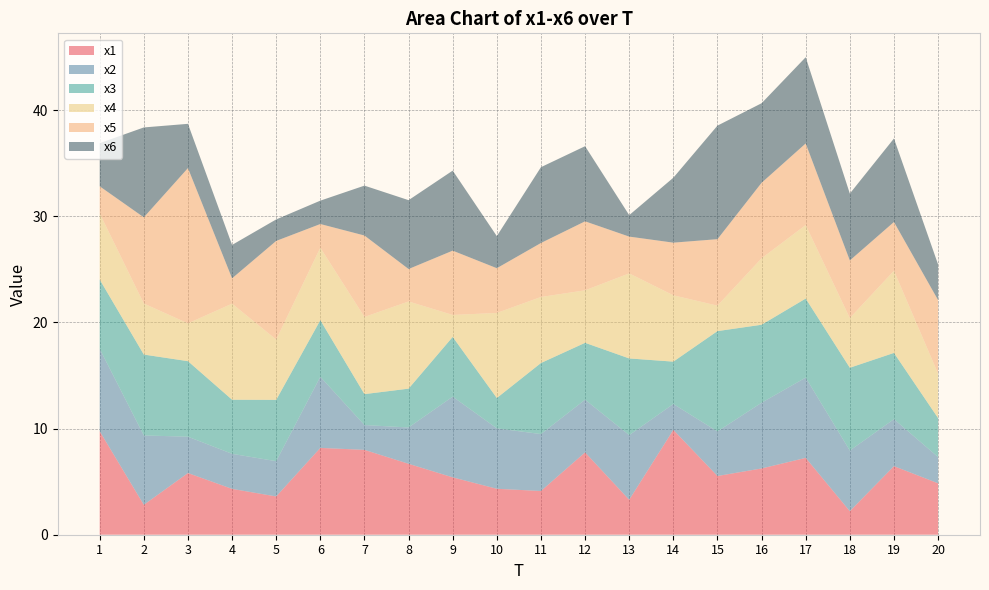

Reading left to right, transcribe all the data shown in this chart.

x1: 1=9.7	2=2.8	3=5.8	4=4.3	5=3.6	6=8.2	7=8.0	8=6.7	9=5.4	10=4.3	11=4.1	12=7.8	13=3.3	14=9.9	15=5.5	16=6.2	17=7.2	18=2.2	19=6.5	20=4.8
x2: 1=7.8	2=6.5	3=3.4	4=3.3	5=3.3	6=6.7	7=2.3	8=3.4	9=7.6	10=5.7	11=5.4	12=5.0	13=6.1	14=2.4	15=4.2	16=6.2	17=7.6	18=5.7	19=4.4	20=2.5
x3: 1=6.5	2=7.6	3=7.1	4=5.1	5=5.8	6=5.3	7=2.9	8=3.7	9=5.6	10=2.9	11=6.7	12=5.4	13=7.2	14=4.0	15=9.5	16=7.3	17=7.4	18=7.8	19=6.2	20=3.7
x4: 1=6.2	2=4.8	3=3.6	4=9.1	5=5.7	6=6.8	7=7.3	8=8.2	9=2.1	10=8.0	11=6.2	12=4.9	13=8.0	14=6.3	15=2.4	16=6.3	17=6.9	18=4.7	19=7.7	20=4.2
x5: 1=2.6	2=8.1	3=14.6	4=2.4	5=9.3	6=2.2	7=7.7	8=3.1	9=6.1	10=4.2	11=5.1	12=6.5	13=3.5	14=5.0	15=6.3	16=7.1	17=7.7	18=5.4	19=4.6	20=6.9
x6: 1=4.1	2=8.5	3=4.2	4=3.1	5=2.0	6=2.2	7=4.7	8=6.5	9=7.5	10=3.0	11=7.1	12=7.1	13=2.0	14=6.1	15=10.7	16=7.5	17=8.1	18=6.3	19=7.9	20=3.4